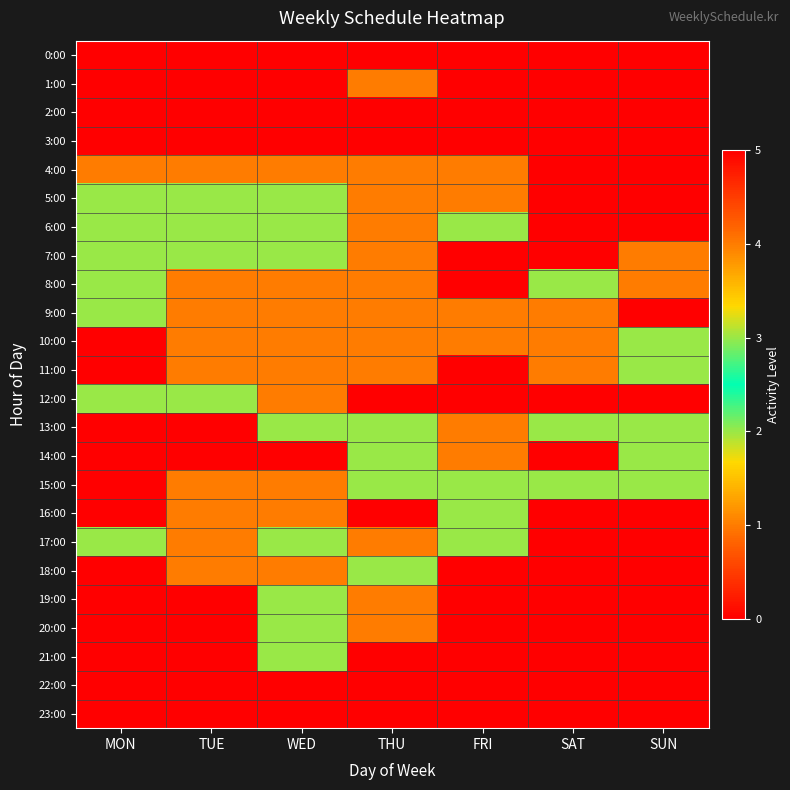

Reading left to right, transcribe all the data shown in this chart.

0:00: MON=0	TUE=0	WED=0	THU=0	FRI=0	SAT=0	SUN=0
1:00: MON=0	TUE=0	WED=0	THU=1	FRI=0	SAT=0	SUN=0
2:00: MON=0	TUE=0	WED=0	THU=0	FRI=0	SAT=0	SUN=0
3:00: MON=0	TUE=0	WED=0	THU=0	FRI=0	SAT=0	SUN=0
4:00: MON=1	TUE=1	WED=1	THU=1	FRI=1	SAT=0	SUN=0
5:00: MON=2	TUE=3	WED=3	THU=1	FRI=1	SAT=0	SUN=0
6:00: MON=3	TUE=2	WED=2	THU=1	FRI=3	SAT=0	SUN=0
7:00: MON=3	TUE=2	WED=2	THU=1	FRI=0	SAT=0	SUN=1
8:00: MON=3	TUE=1	WED=1	THU=1	FRI=0	SAT=3	SUN=1
9:00: MON=3	TUE=1	WED=1	THU=1	FRI=1	SAT=1	SUN=0
10:00: MON=0	TUE=1	WED=1	THU=1	FRI=1	SAT=1	SUN=2
11:00: MON=0	TUE=1	WED=1	THU=1	FRI=0	SAT=1	SUN=2
12:00: MON=3	TUE=3	WED=4	THU=0	FRI=0	SAT=5	SUN=5
13:00: MON=0	TUE=0	WED=2	THU=2	FRI=1	SAT=2	SUN=2
14:00: MON=0	TUE=0	WED=0	THU=2	FRI=1	SAT=0	SUN=2
15:00: MON=0	TUE=1	WED=1	THU=2	FRI=3	SAT=3	SUN=3
16:00: MON=0	TUE=1	WED=1	THU=0	FRI=3	SAT=0	SUN=0
17:00: MON=2	TUE=1	WED=2	THU=1	FRI=2	SAT=0	SUN=0
18:00: MON=0	TUE=1	WED=1	THU=2	FRI=0	SAT=0	SUN=0
19:00: MON=0	TUE=0	WED=2	THU=1	FRI=0	SAT=0	SUN=0
20:00: MON=0	TUE=0	WED=3	THU=1	FRI=0	SAT=0	SUN=0
21:00: MON=0	TUE=0	WED=3	THU=0	FRI=0	SAT=0	SUN=0
22:00: MON=0	TUE=0	WED=0	THU=0	FRI=0	SAT=0	SUN=0
23:00: MON=0	TUE=0	WED=0	THU=0	FRI=0	SAT=0	SUN=0